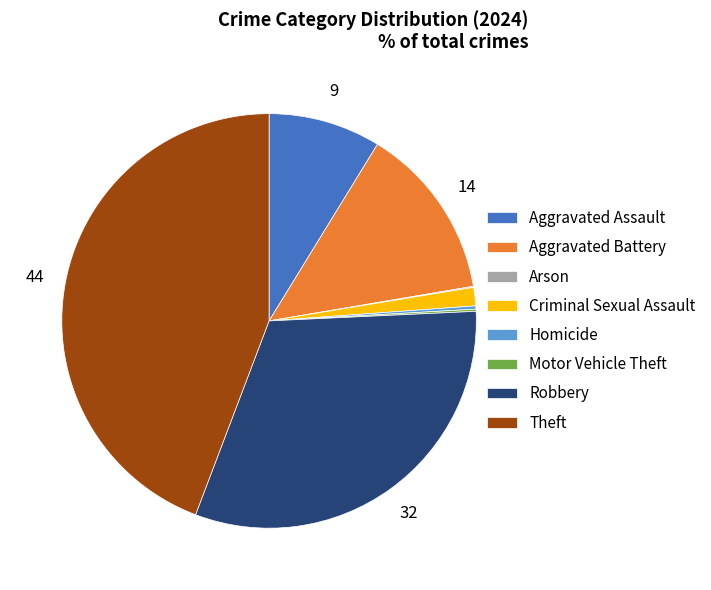

Which slice is the largest?

Theft